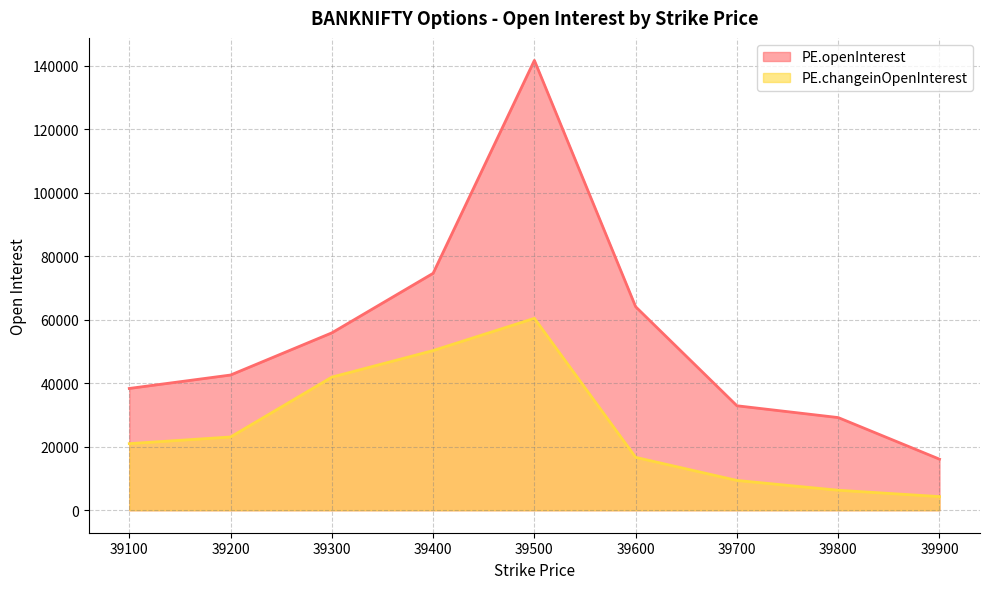

True or false: PE.openInterest and PE.changeinOpenInterest cross at least once.

False